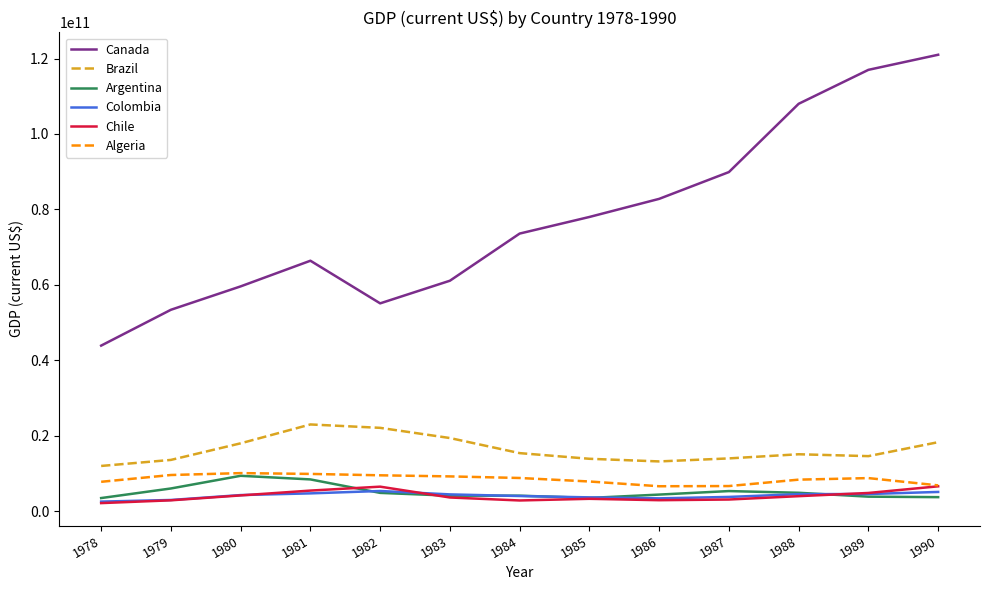

Is the value of Brazil at 1990 greater than the value of Canada at 1987?

No